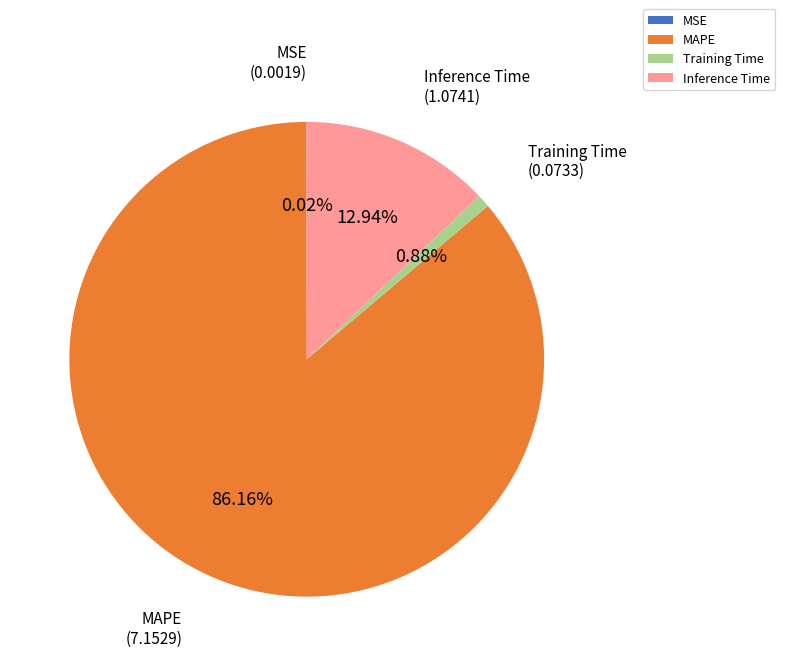

Do MAPE and Training Time together represent more than half of the pie?

Yes